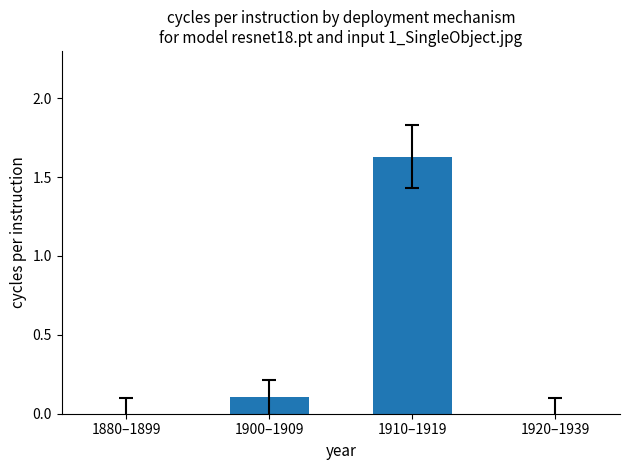

Is it true that the value at 1900–1909 is 0.0?

False